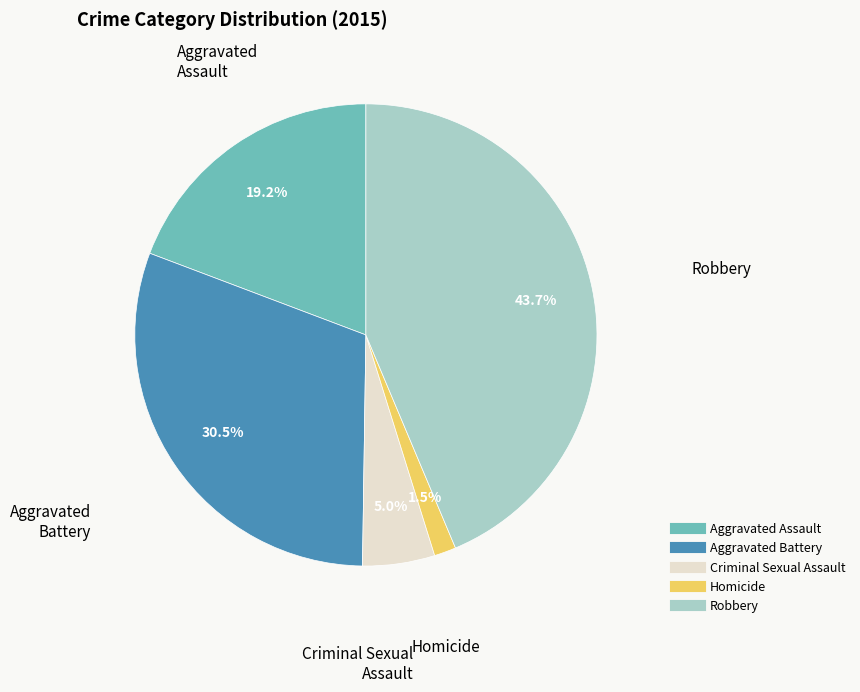

What is the smallest slice in the pie chart?

Homicide